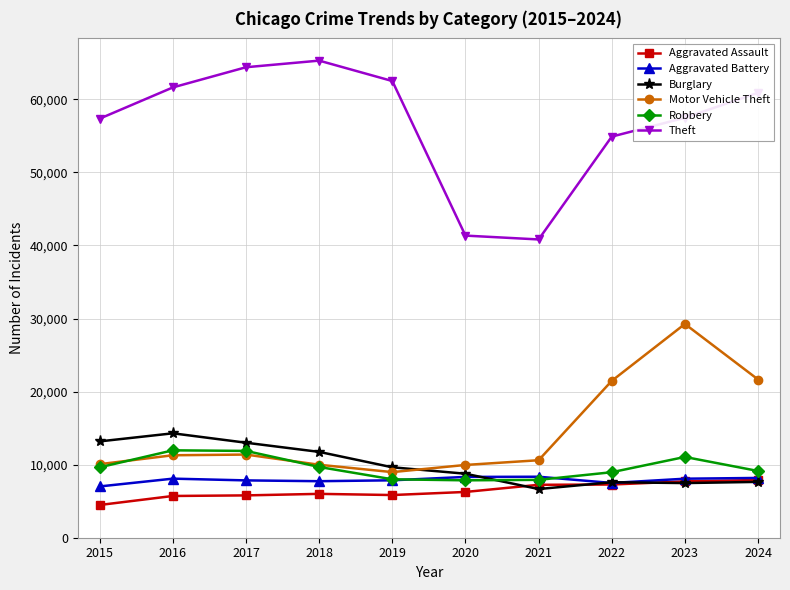

Is it true that Aggravated Assault equals 5793 at 2017?

True